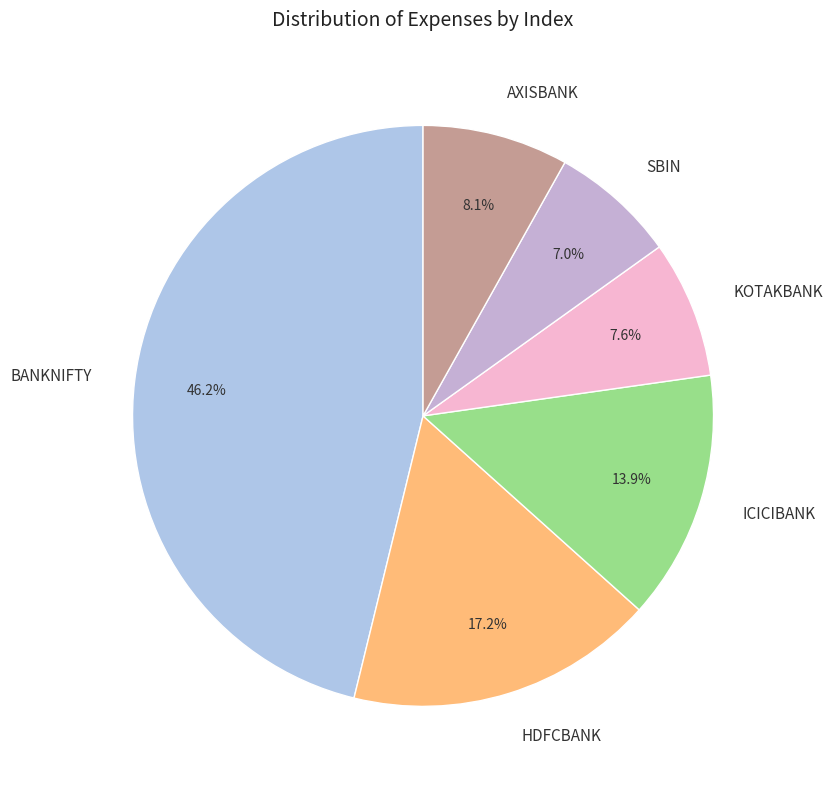

To the nearest percent, what is the difference between the largest and smallest slice percentages?

39%